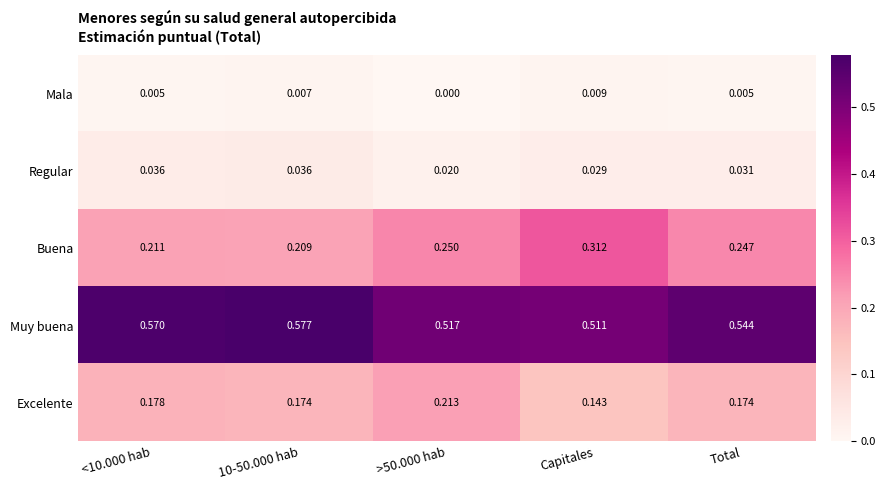

At how many categories does at least one series exceed 0?

5